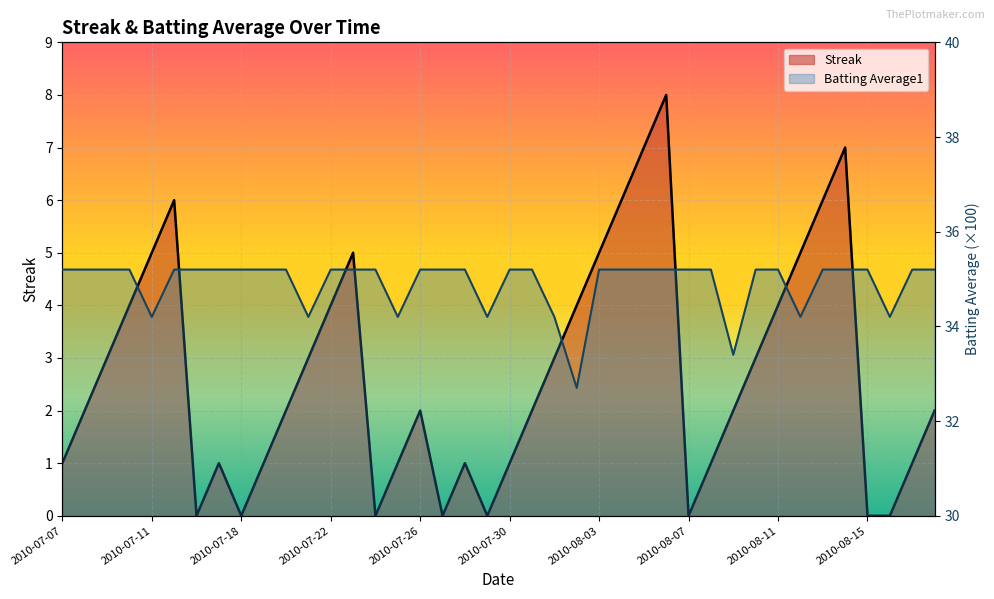

At which category is the sum across all series the highest?

2010-08-06